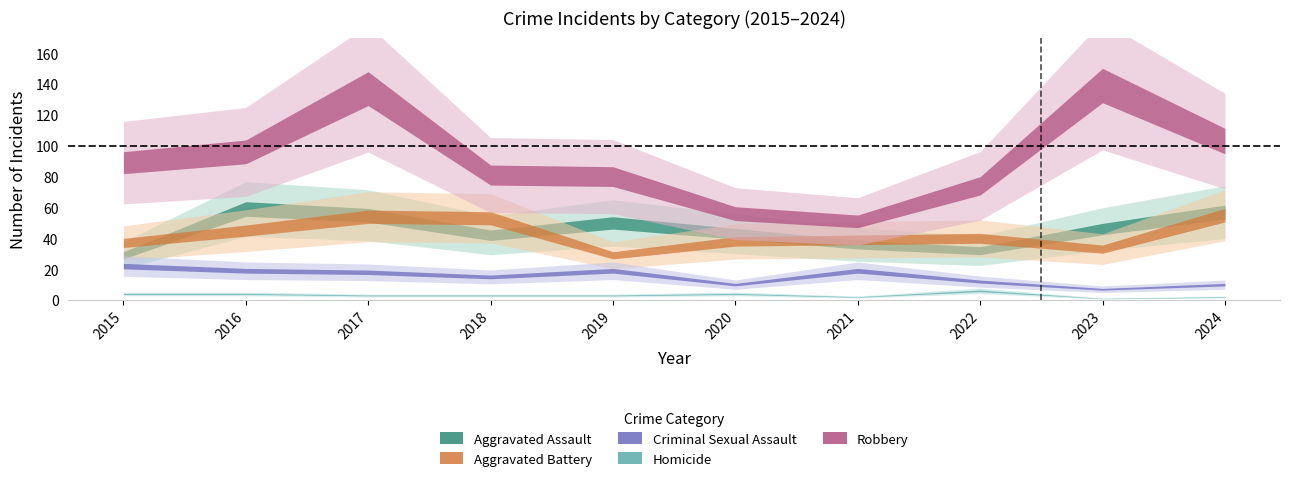

True or false: Criminal Sexual Assault has more than 1 points higher than both neighbors.

True